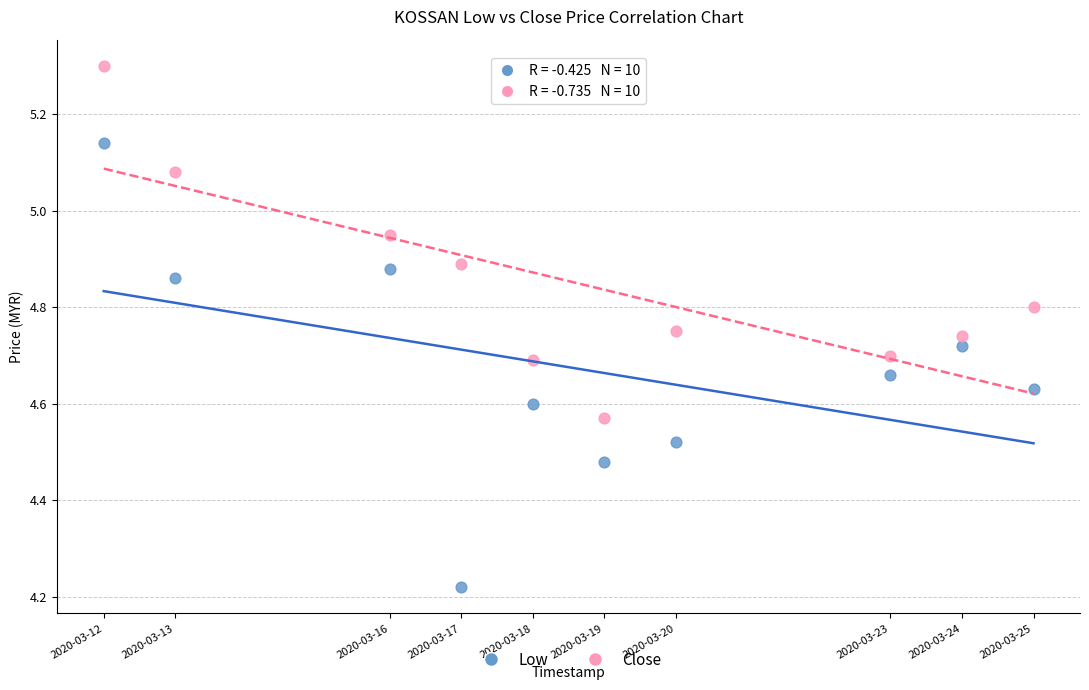

Across all data points, what is the range of X values (max minus min)?

1123200.0